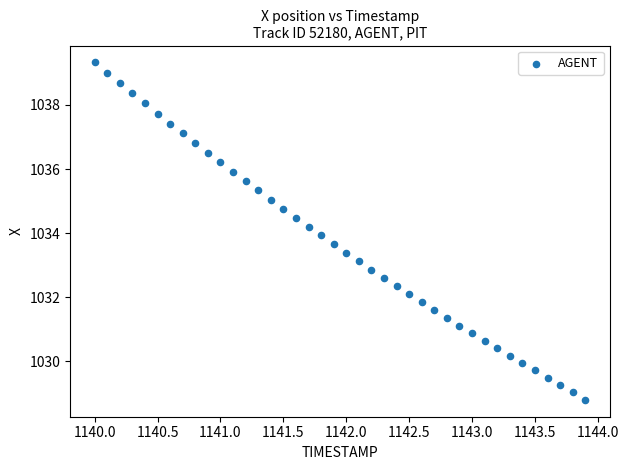

What is the range of Y values (max minus min)?

10.5